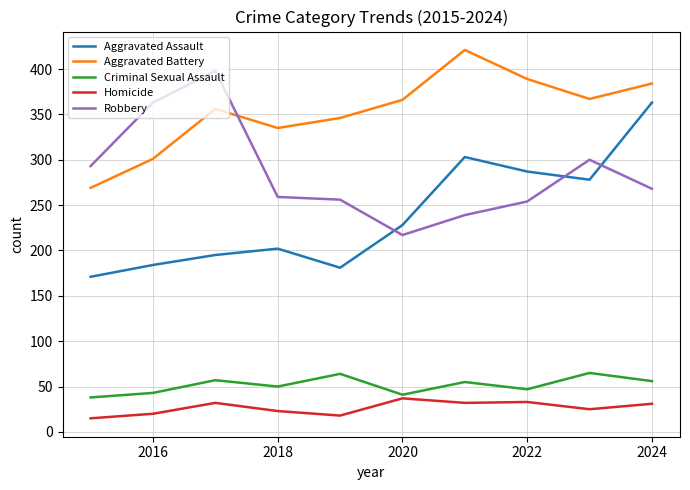

What is the smallest value displayed?

15